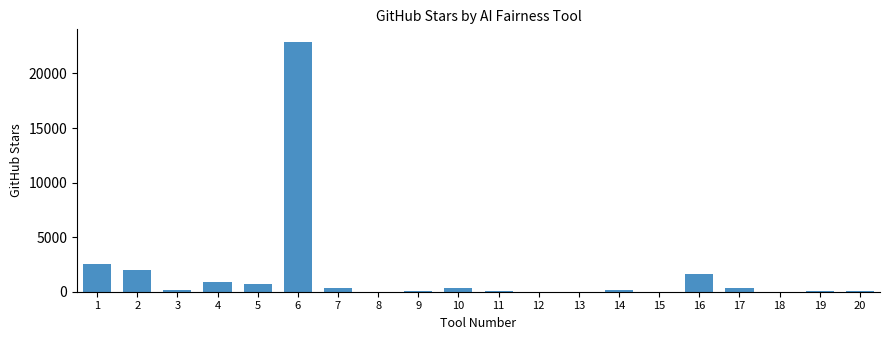

The value at 15 is 10992. True or false?

False